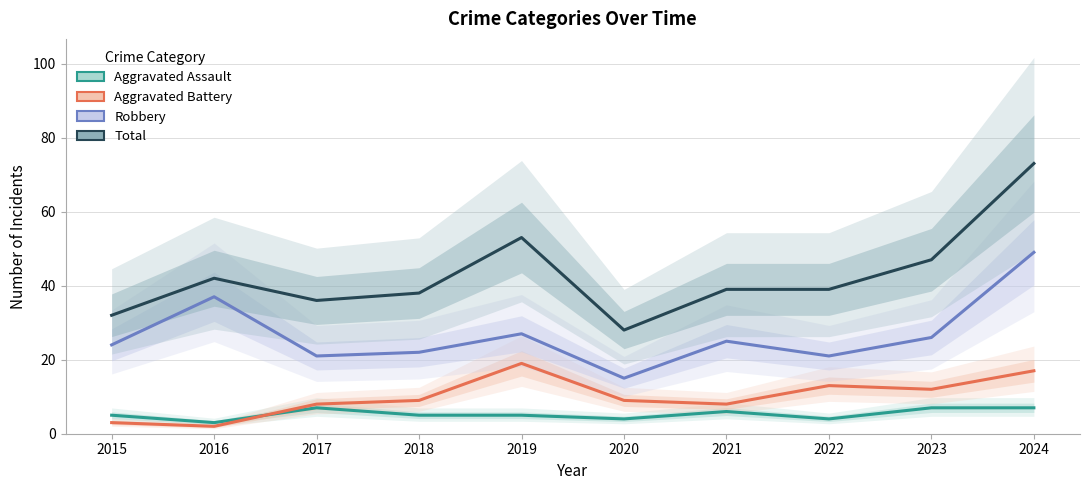

At which category is the sum across all series the highest?

2024